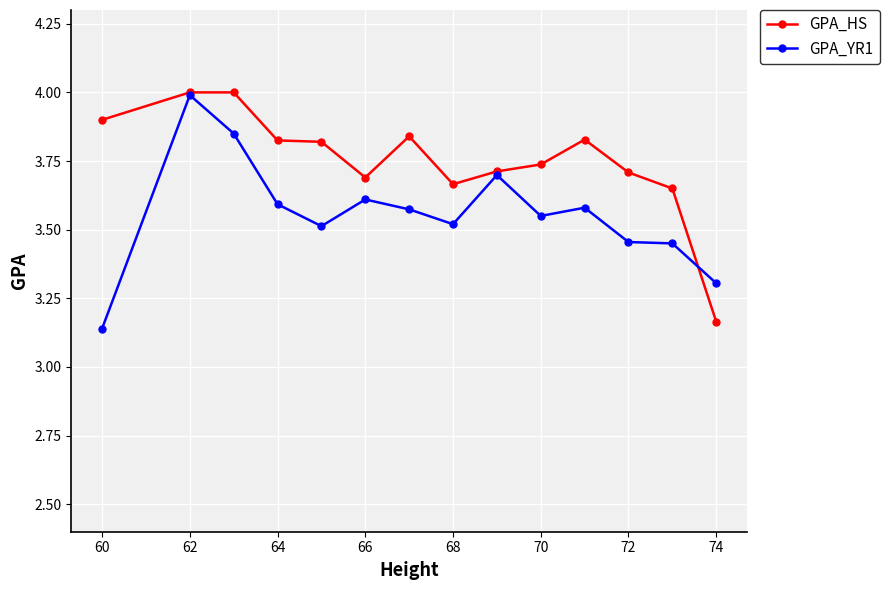

List the series in order of their overall mean, lowest first.

GPA_YR1, GPA_HS